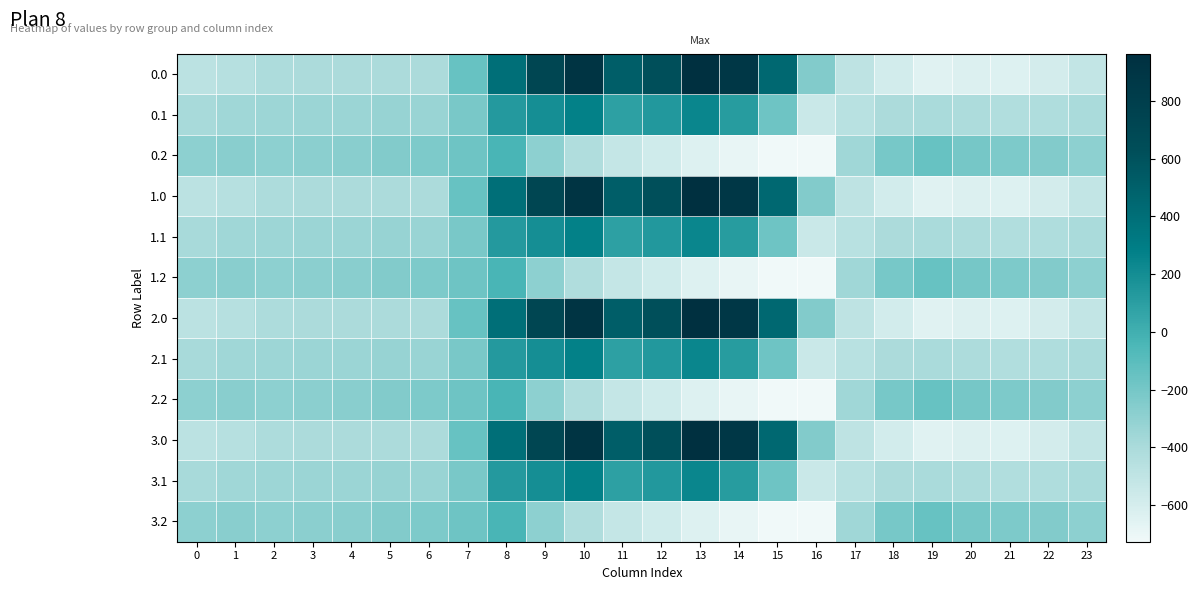

At how many categories does at least one series exceed 58?

8